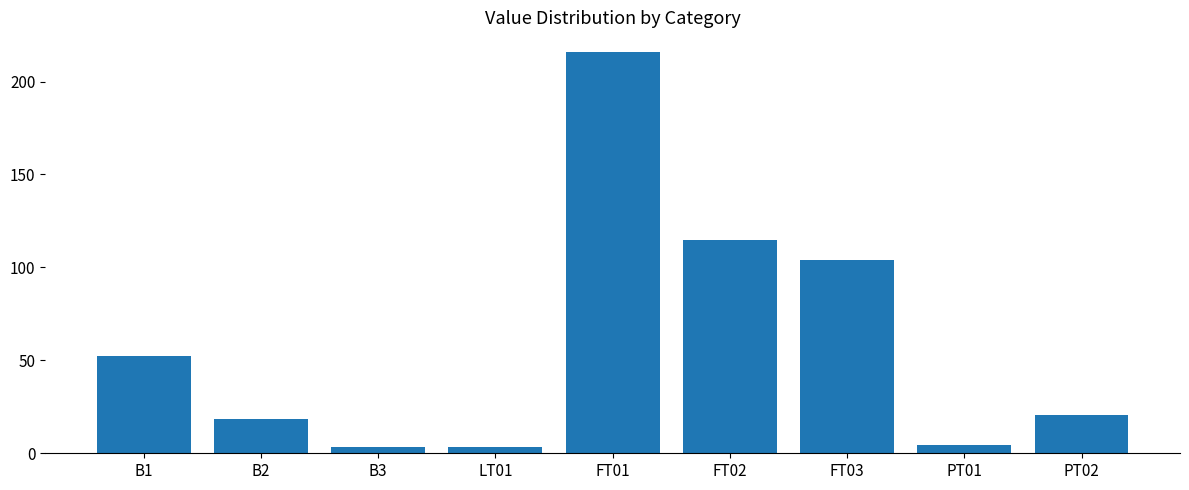

Where does the data first go above 20?

B1